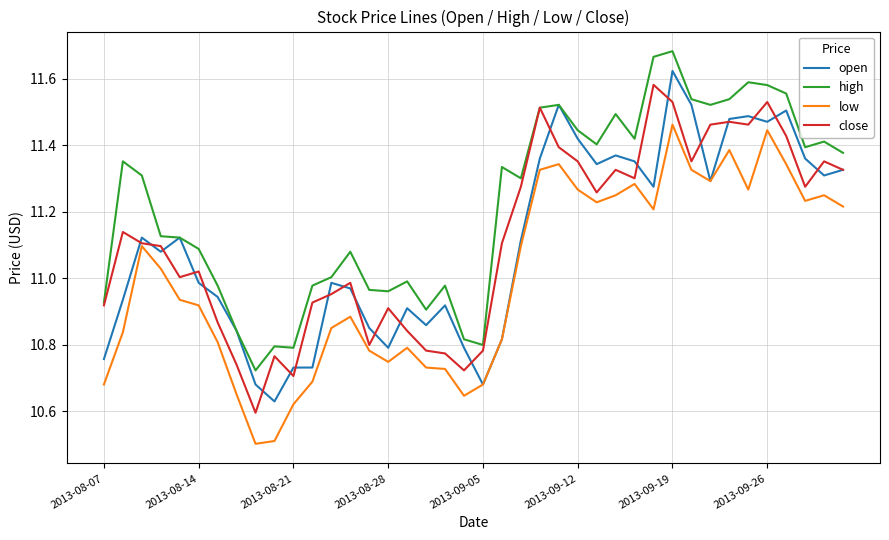

Which series has the largest total across all categories?

high